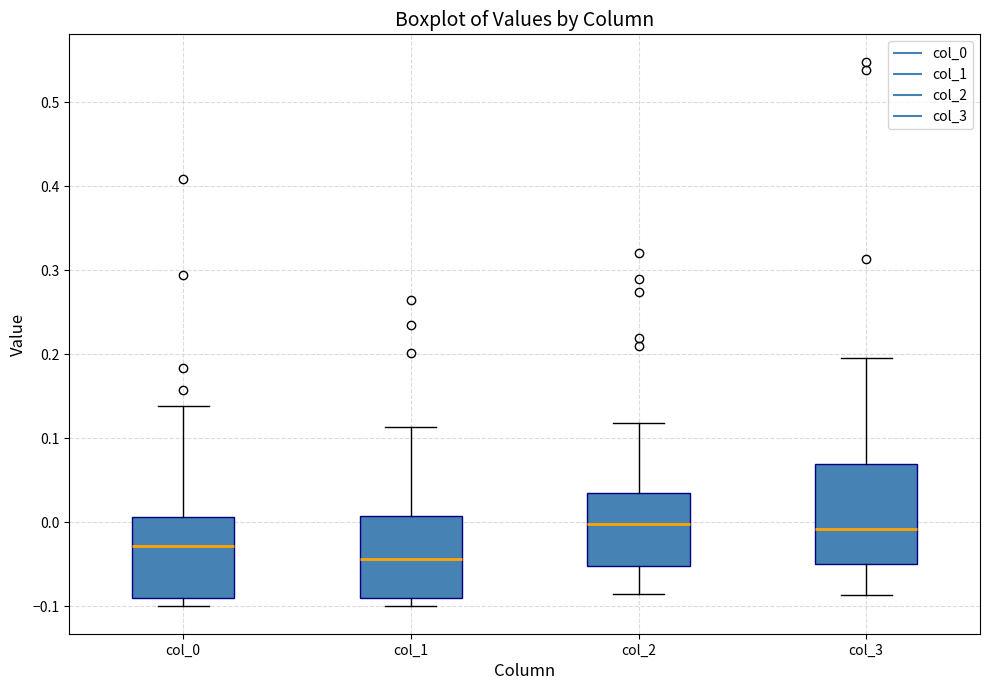

Reading left to right, transcribe this box plot: for each box, give where its median line is, the range the box spans, and where its two whiskers end, as read against the y-axis. The values are not printed on the chart, so give them approximately, as read against the axis.

col_0: median -0.03, box -0.09 to 0.01, whiskers -0.10 to 0.14
col_1: median -0.04, box -0.09 to 0.01, whiskers -0.10 to 0.11
col_2: median 0.00, box -0.05 to 0.03, whiskers -0.09 to 0.12
col_3: median -0.01, box -0.05 to 0.07, whiskers -0.09 to 0.20